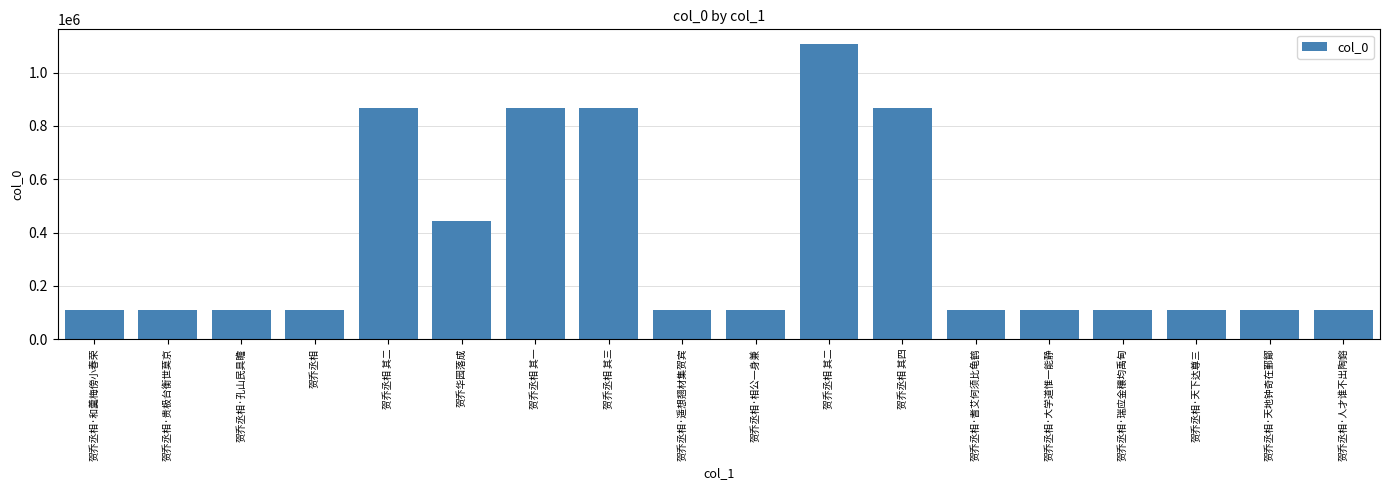

List the labels in order of value, largest first.

贺乔丞相 其二, 贺乔丞相 其二, 贺乔丞相 其三, 贺乔丞相 其四, 贺乔丞相 其一, 贺乔华园落成, 贺乔丞相·遥想翘材集贺宾, 贺乔丞相·贵极台衡世莫京, 贺乔丞相·耆艾何须比龟鹤, 贺乔丞相·人才谁不出陶鎔, 贺乔丞相·大学道惟一能静, 贺乔丞相·瑞应金穰均禹甸, 贺乔丞相·和羹梅傍小春荣, 贺乔丞相·天地钟奇在鄞鄮, 贺乔丞相·相公一身兼, 贺乔丞相·天下达尊三, 贺乔丞相·孔山民具瞻, 贺乔丞相